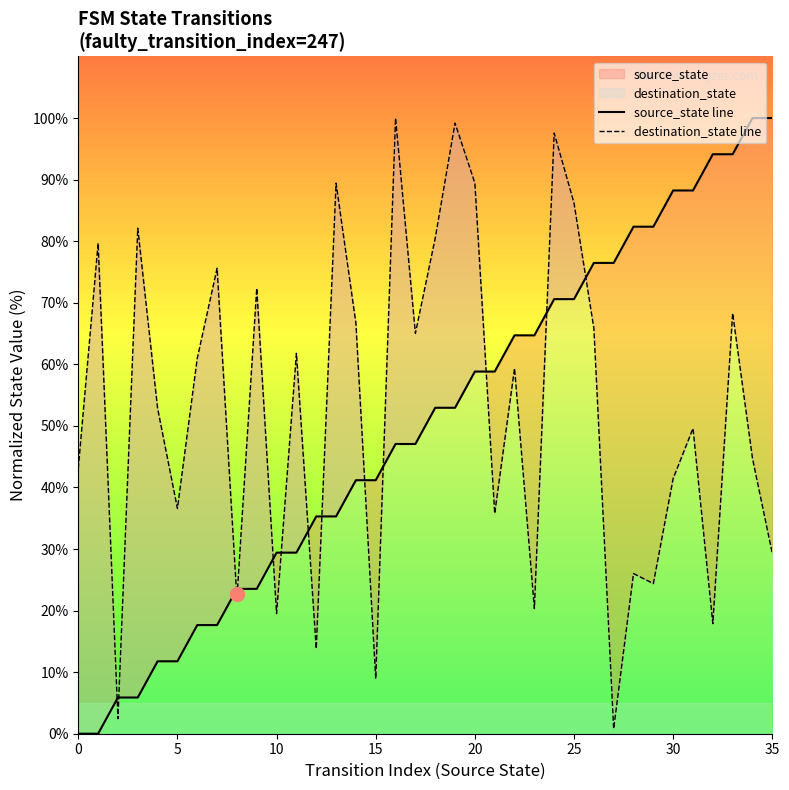

The destination_state line series shows 13.8 at 12. True or false?

True